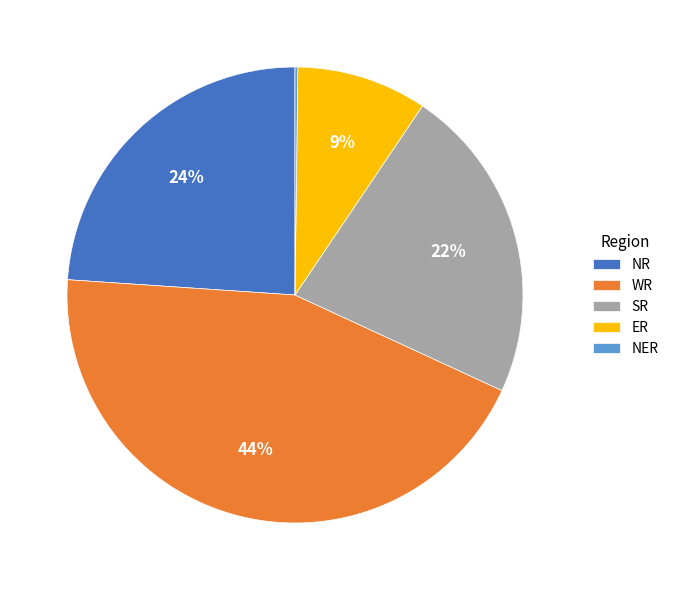

Which category has the biggest portion of the pie?

WR